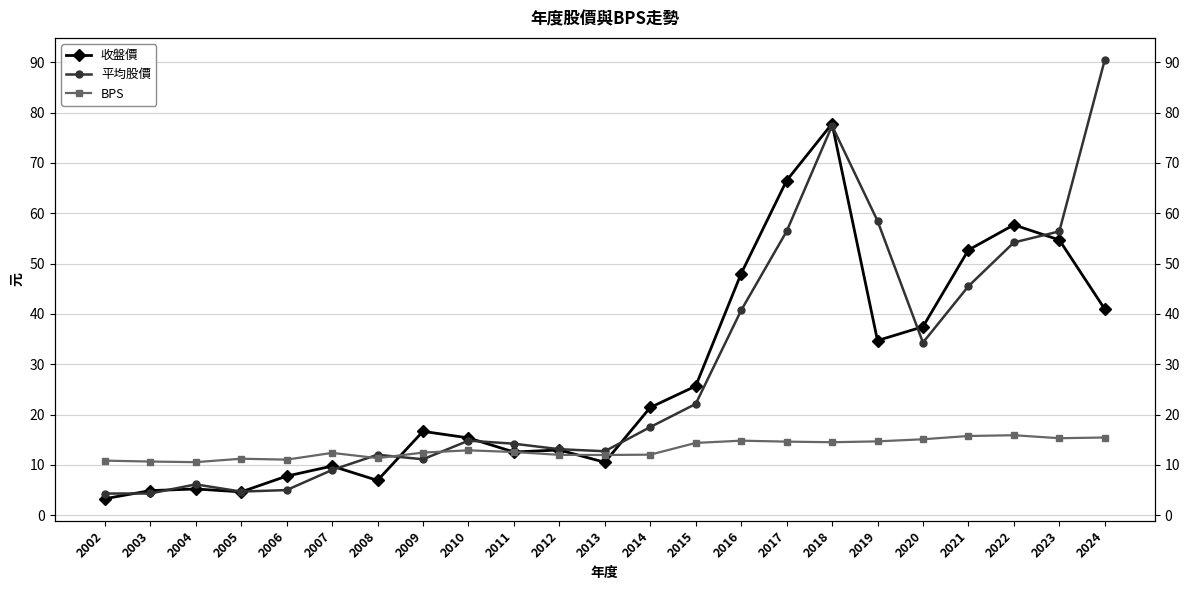

True or false: BPS has more than 0 points higher than both neighbors.

True